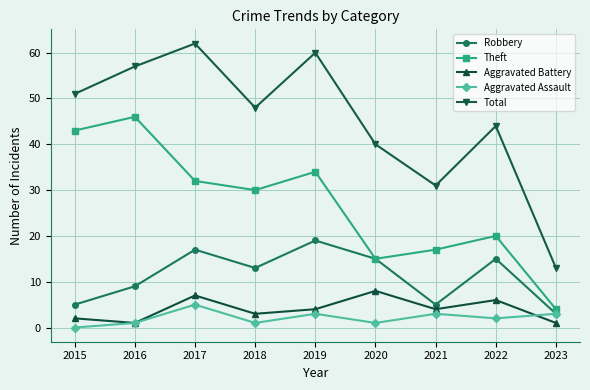

The value of Aggravated Battery at 2018 is 3. True or false?

True